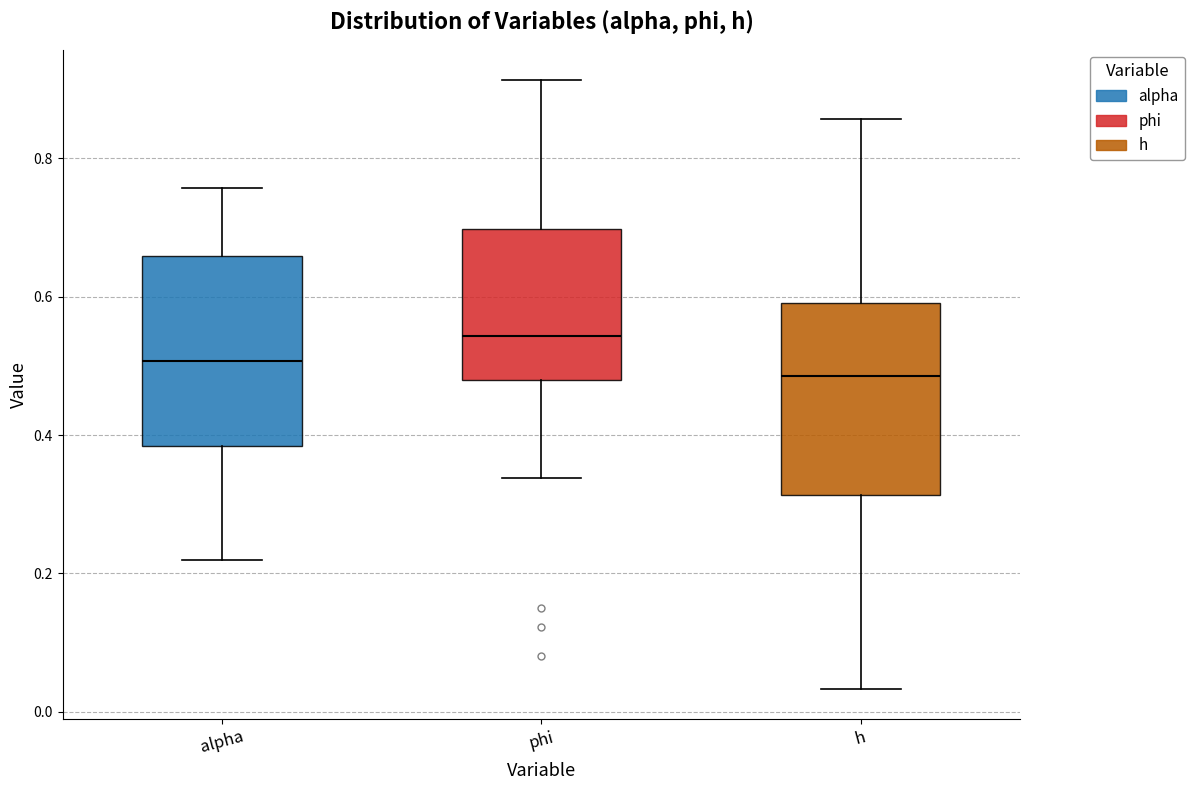

Where does the lower whisker of the box for h end on the y-axis? The values are not printed on the chart, so give them approximately, as read against the axis.

0.04